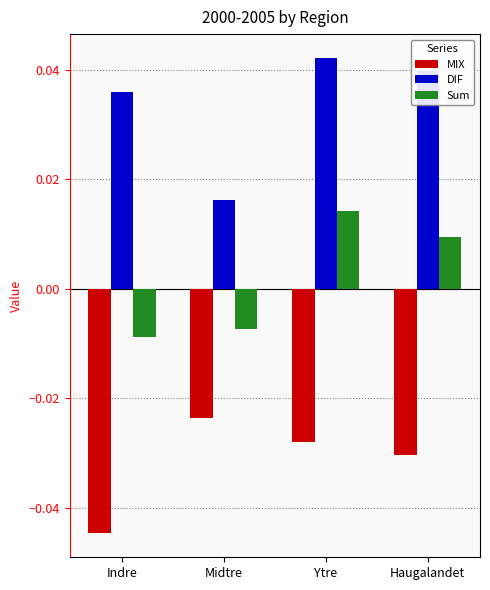

Between Indre and Ytre, which series saw the biggest shift?

Sum